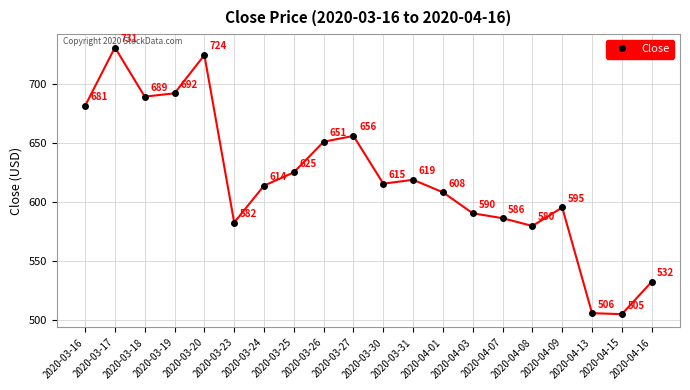

Which has a higher value, 2020-03-16 or 2020-04-03?

2020-03-16